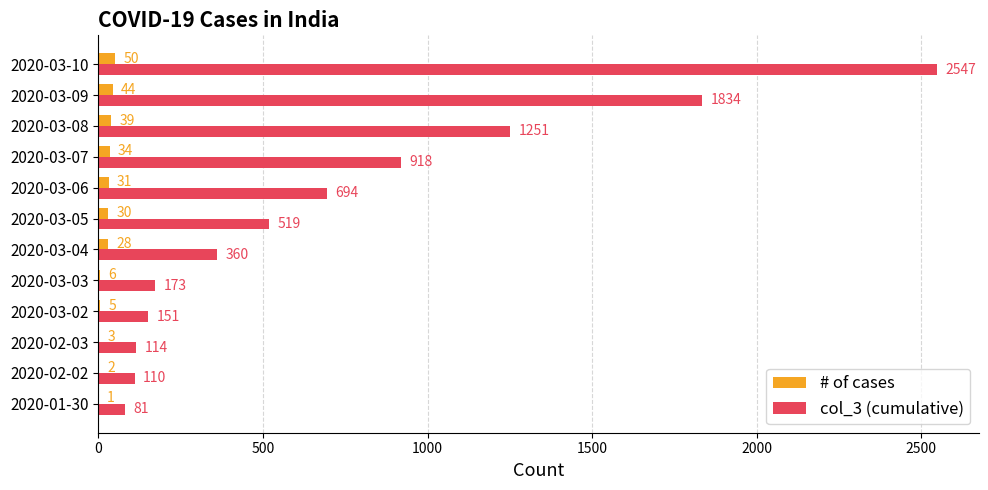

At which category is the sum across all series the highest?

2020-03-10